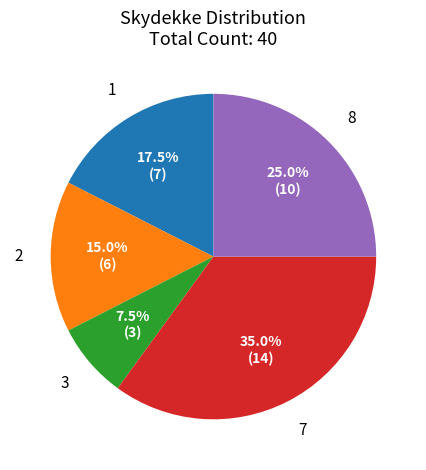

Is there a majority slice in this chart?

No